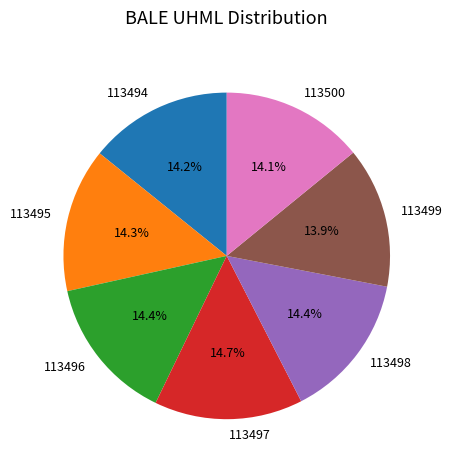

Is the sum of 113495 and 113500 greater than half?

No